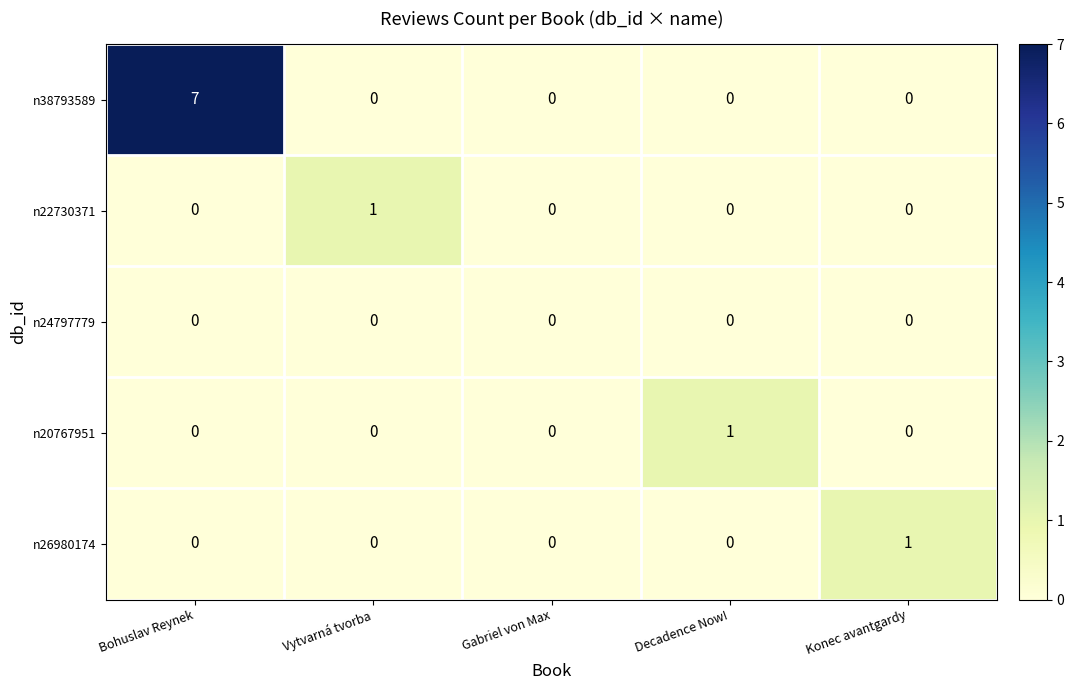

Which series has the largest range (max minus min)?

n38793589